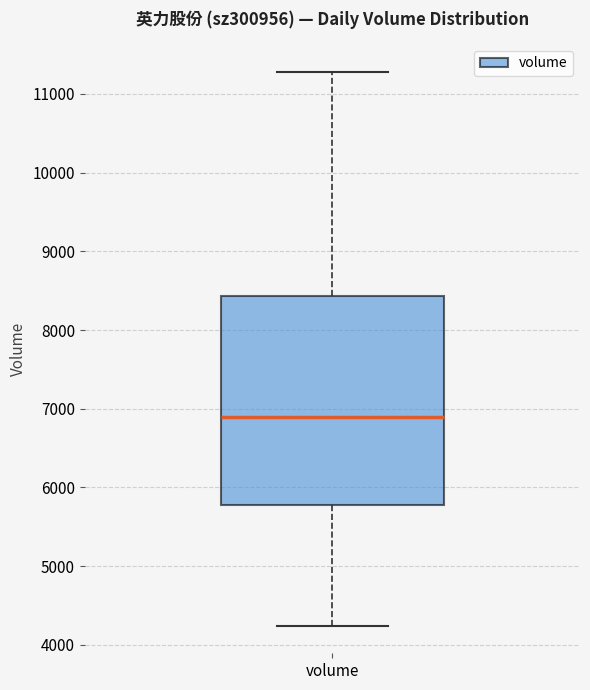

Read this box plot against the y-axis: the position of the median line, the range covered by the box, and the ends of both whiskers. The values are not printed on the chart, so give them approximately, as read against the axis.

median 6900, box 5800 to 8400, whiskers 4200 to 11300